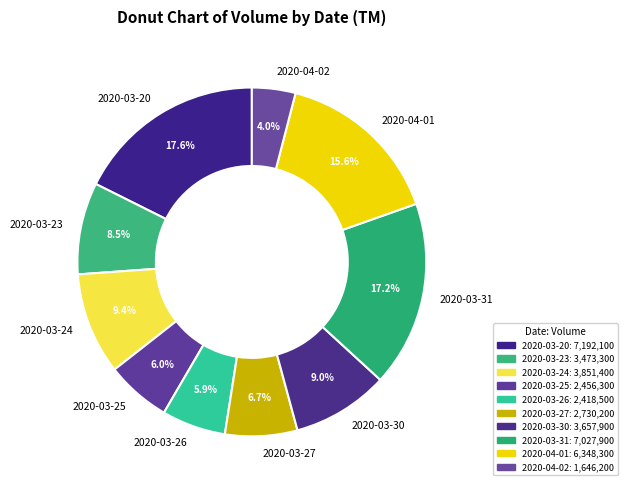

Does 2020-03-23 represent more than half of the total?

No